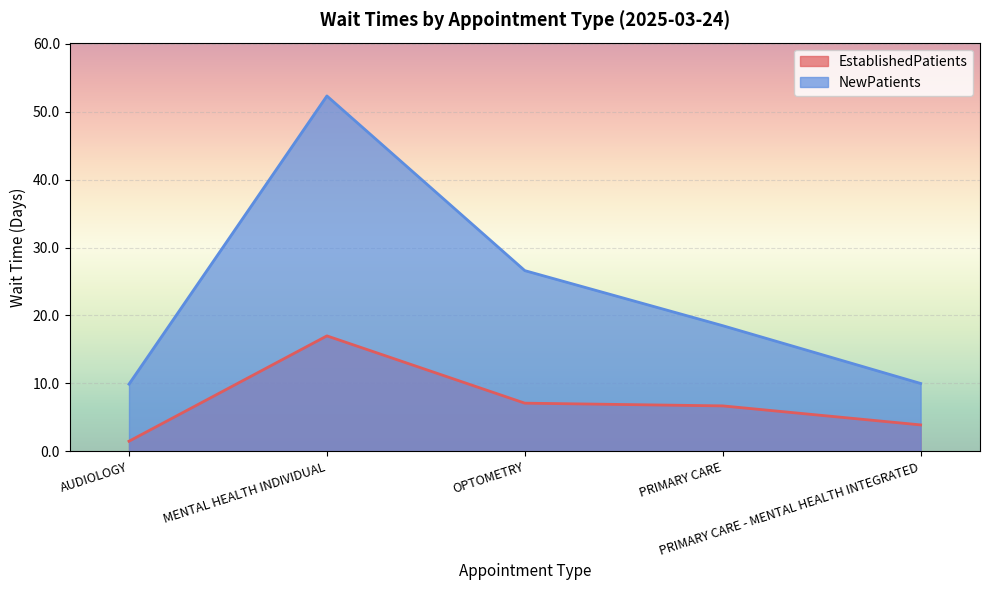

True or false: EstablishedPatients and NewPatients cross at least once.

False